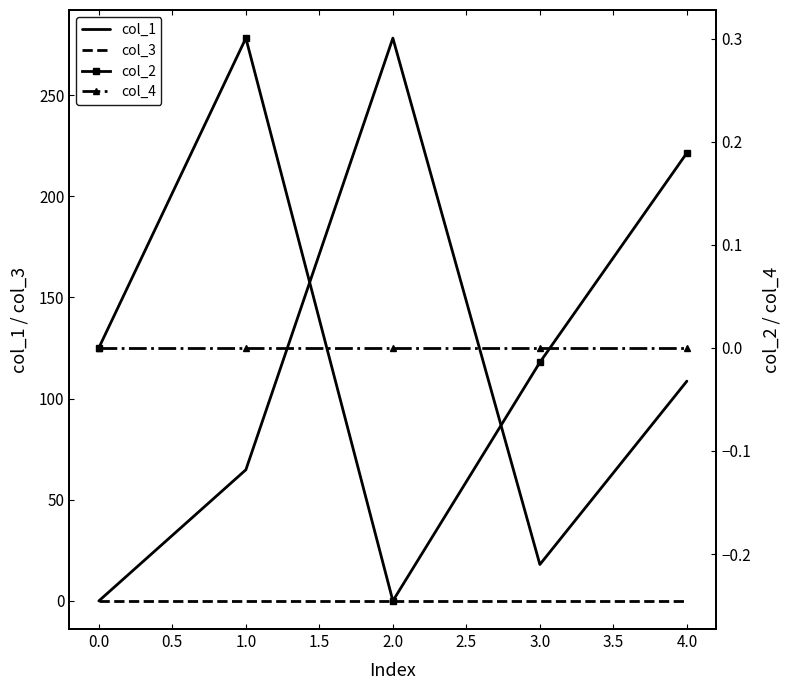

The value of col_1 at 2.0 is 176.3. True or false?

False